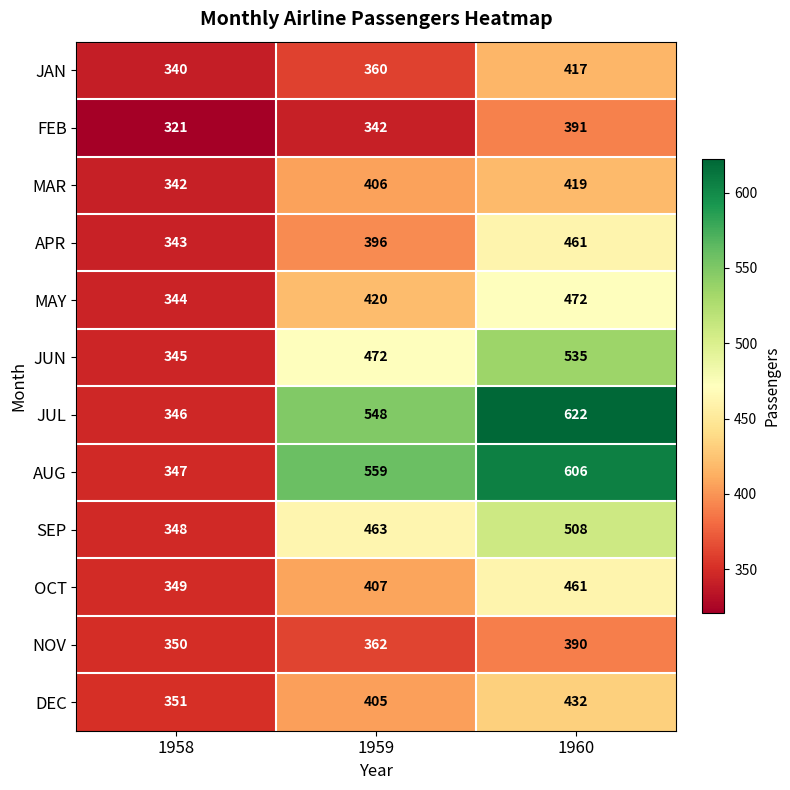

What is the difference between the maximum and minimum values in the AUG series?

259